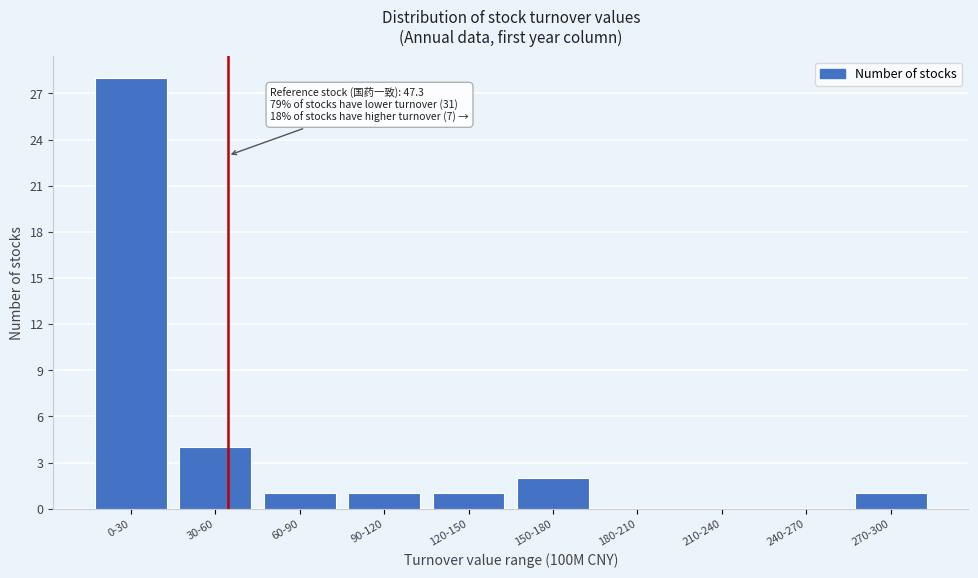

Reading right to left, transcribe all the data shown in this chart.

270-300=1	240-270=0	210-240=0	180-210=0	150-180=2	120-150=1	90-120=1	60-90=1	30-60=4	0-30=28